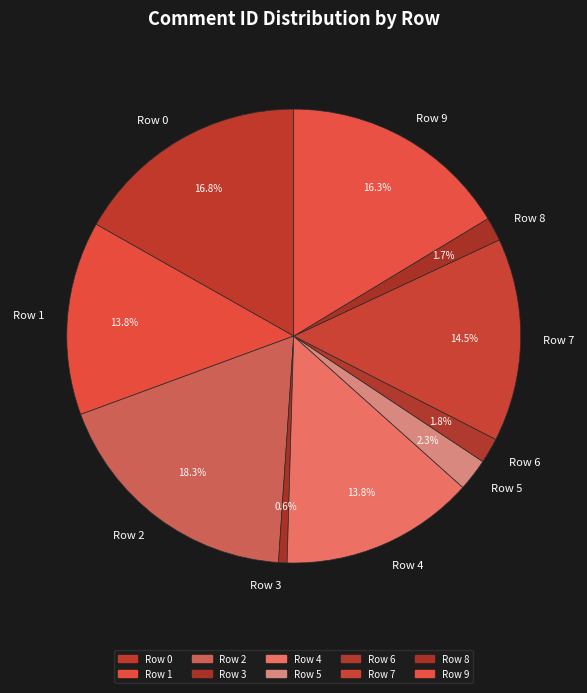

Approximately how many times larger is the value at Row 0 compared to Row 8?

9.9